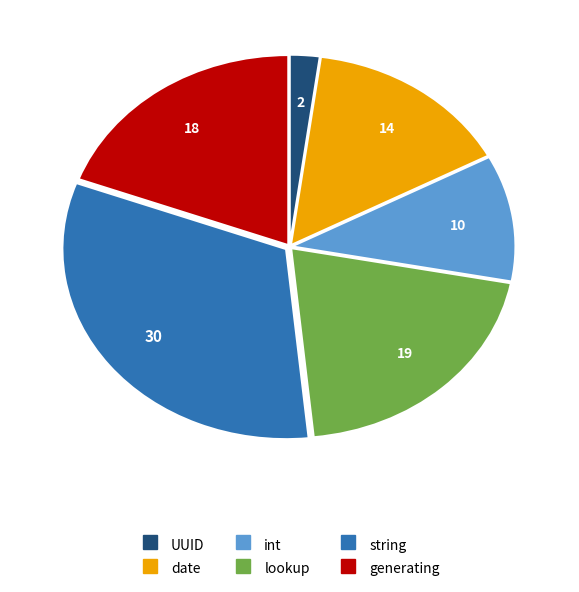

Which has a higher value, generating or UUID?

generating